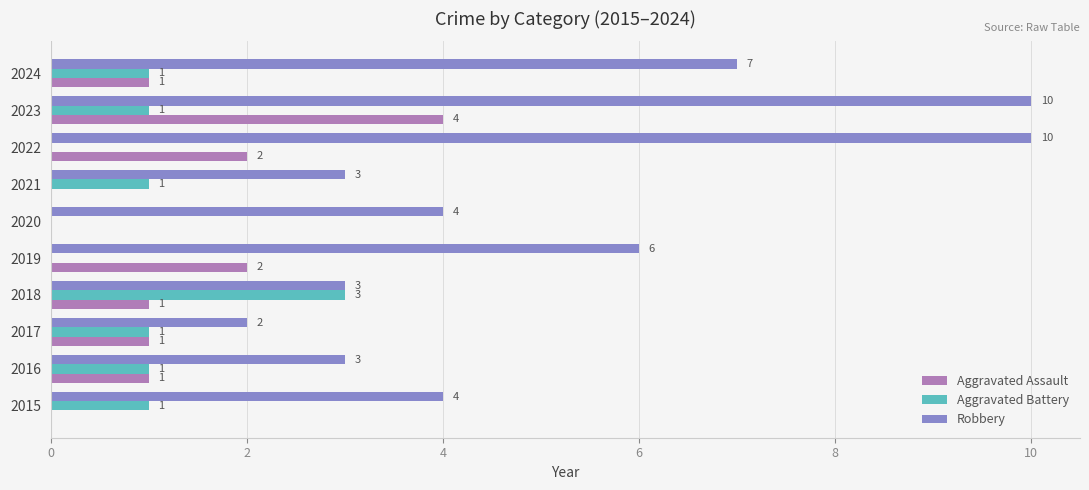

What is the maximum value shown in the chart?

10